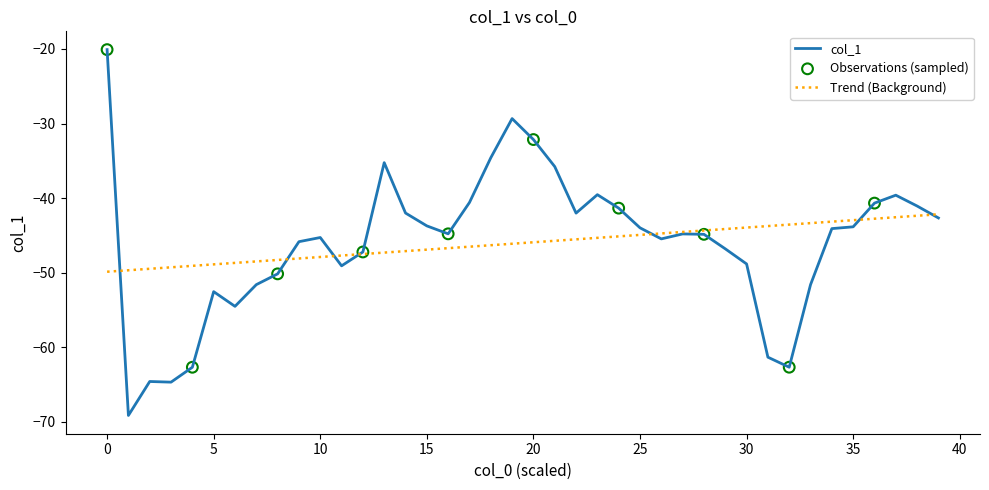

Which series has the widest spread of values?

col_1